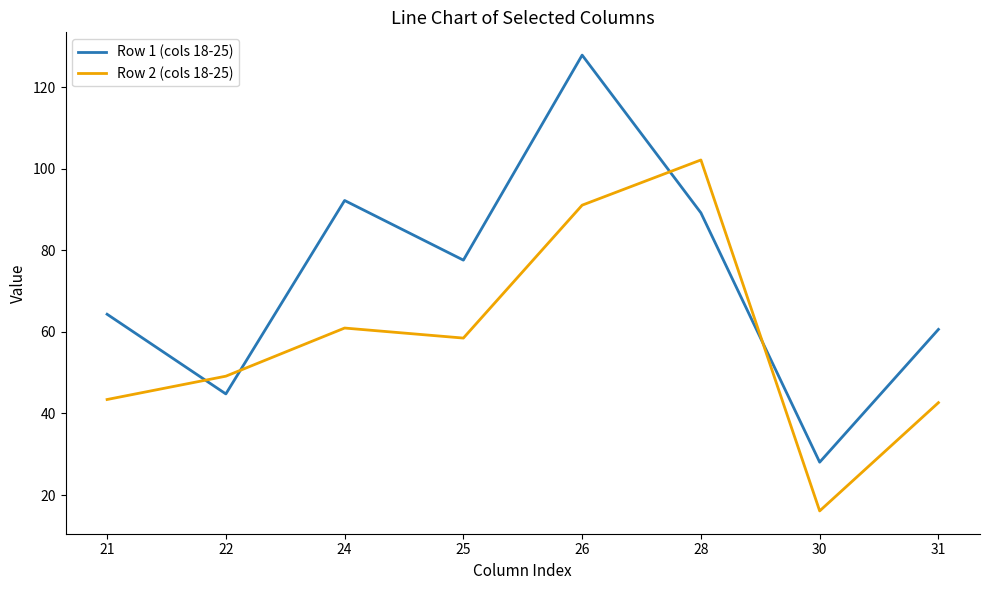

What are all the series names shown in the legend?

Row 1 (cols 18-25), Row 2 (cols 18-25)